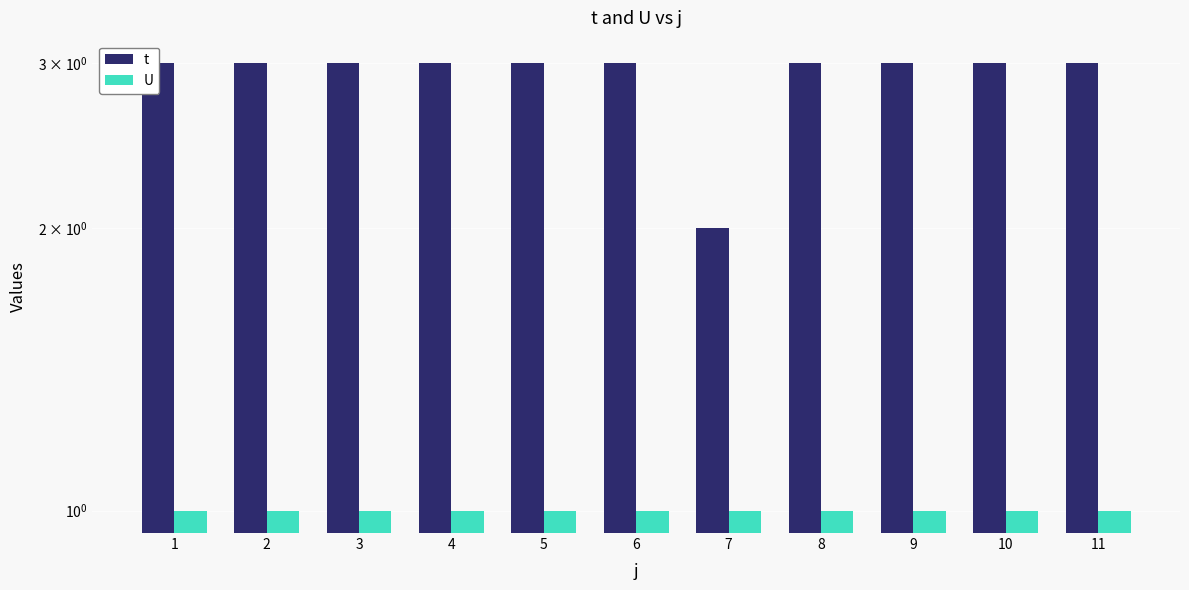

Is it true that U equals 1 at 5?

False